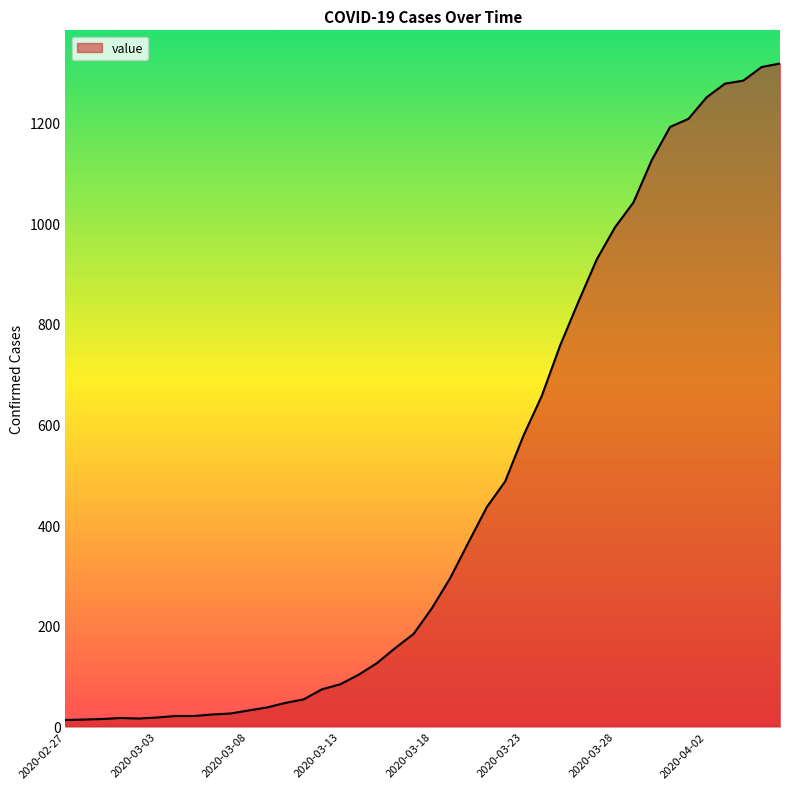

What is the difference between the maximum and minimum values?

1304